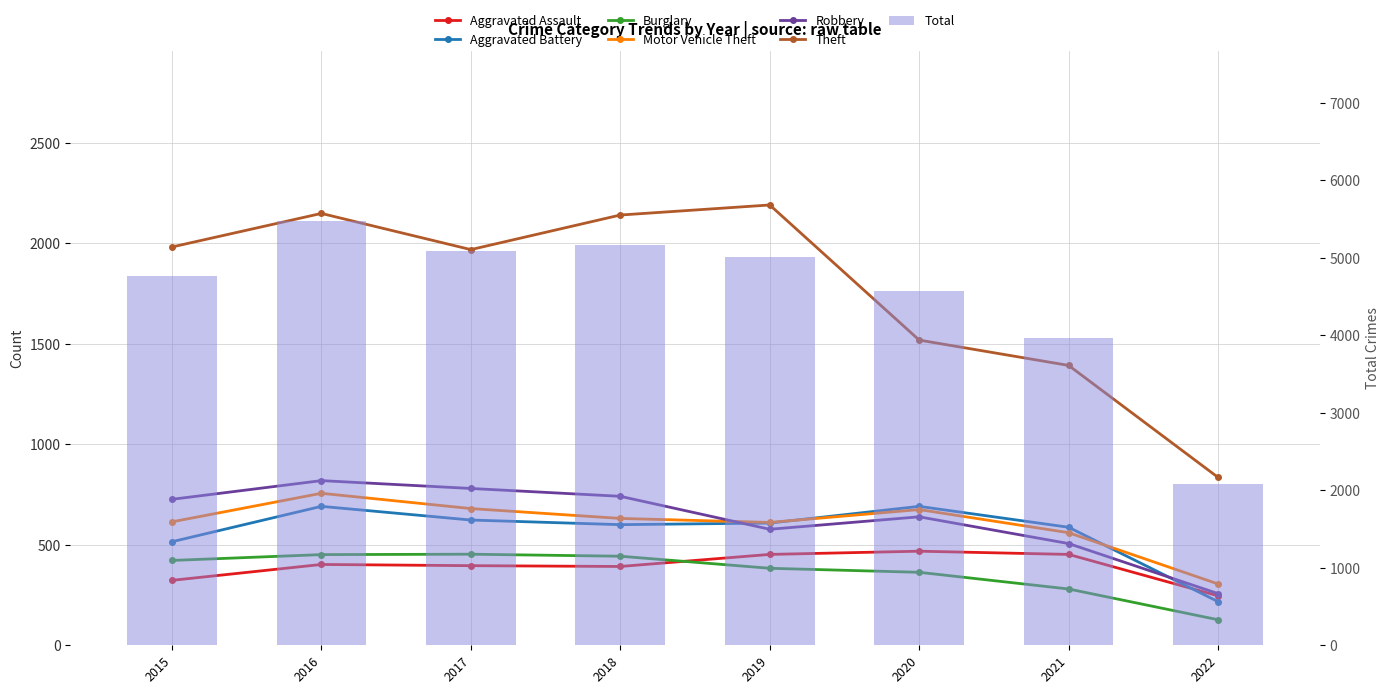

Which has a higher value, 2019 or 2015?

2019